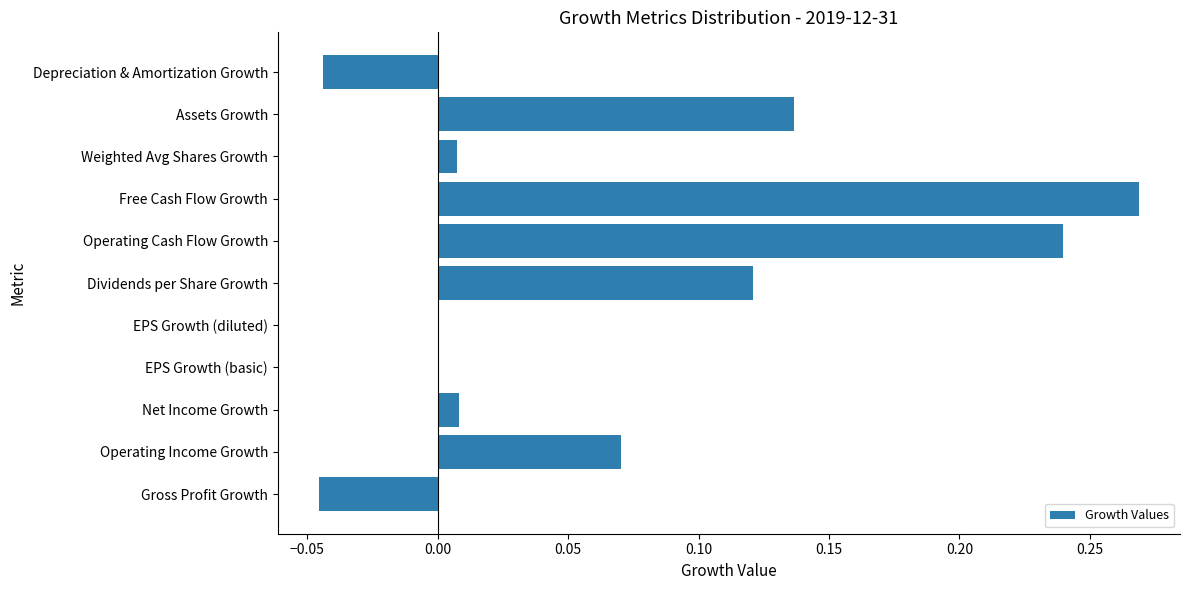

The value at Dividends per Share Growth is 0.2. True or false?

False